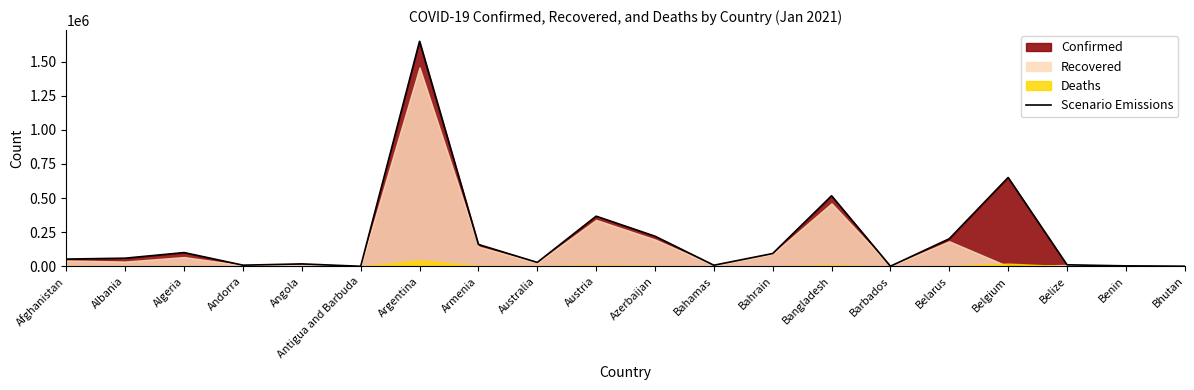

At which label does the data first exceed 59623?

Algeria